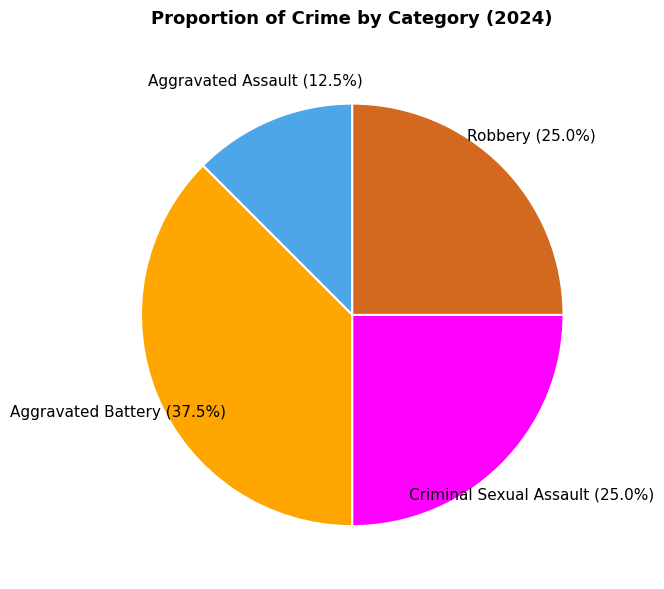

Which category has the biggest portion of the pie?

Aggravated Battery